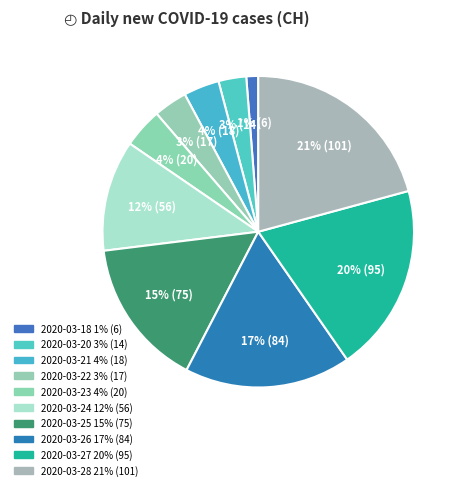

What is the largest slice in the pie chart?

2020-03-28